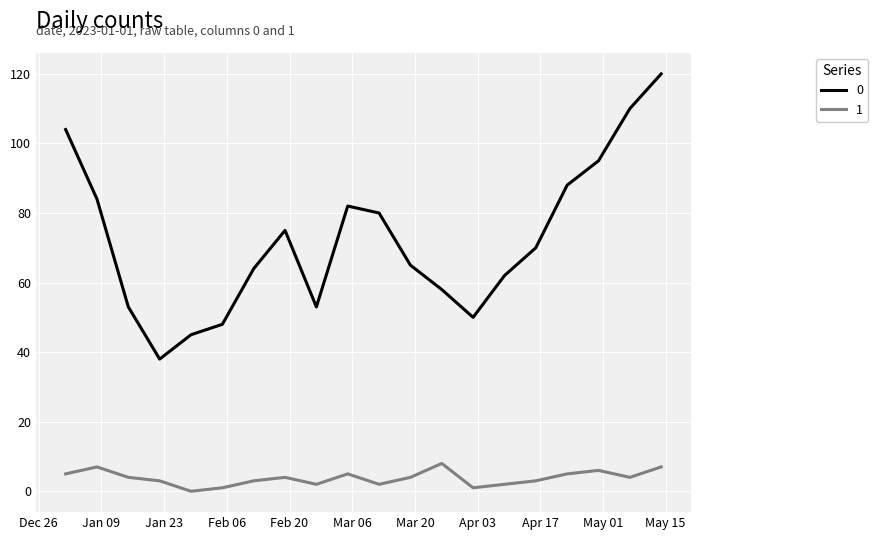

What is the maximum value shown in the chart?

120